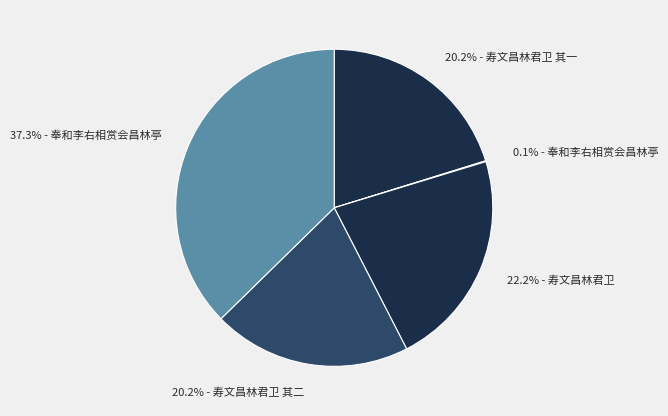

Is there any slice that represents more than half of the pie?

No